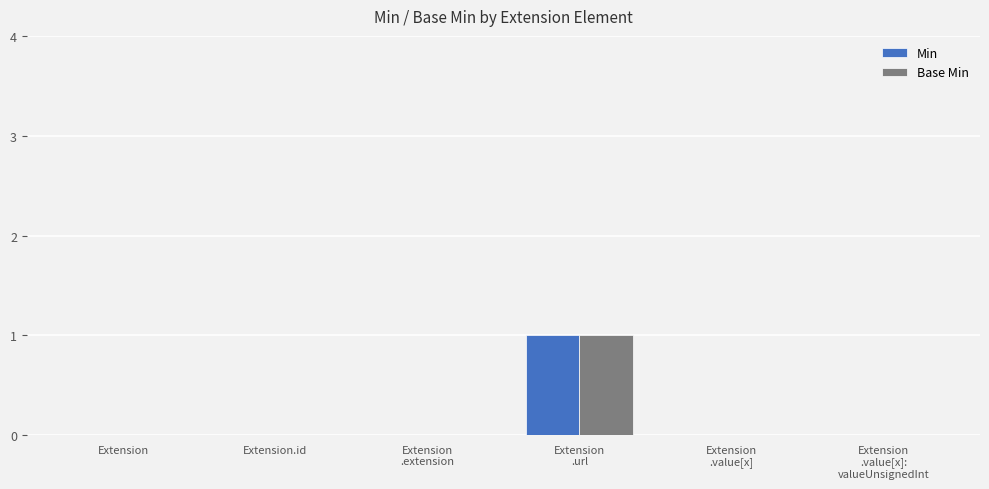

Are the bars grouped side by side (vs. stacked)?

Yes